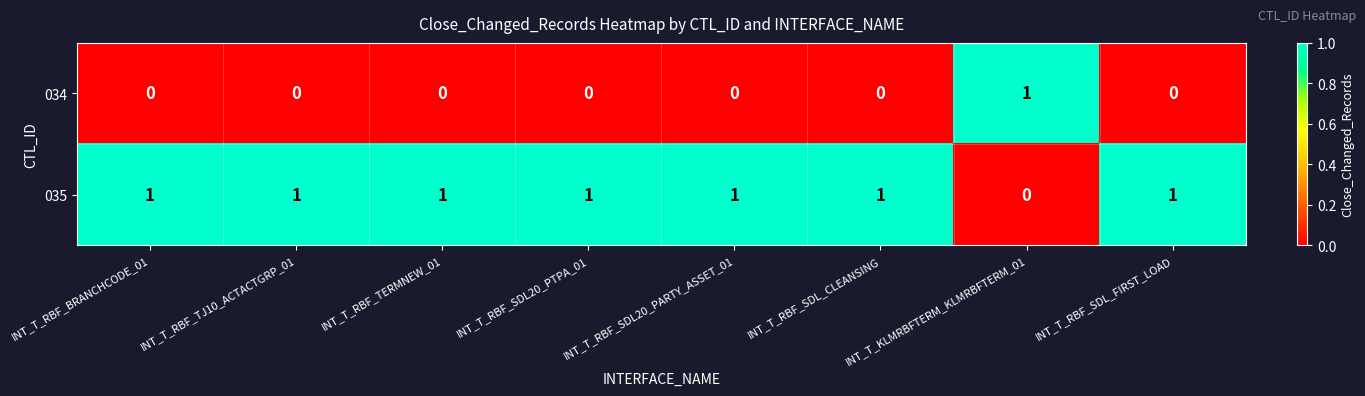

Which category has the highest value in the 034 series?

INT_T_KLMRBFTERM_KLMRBFTERM_01